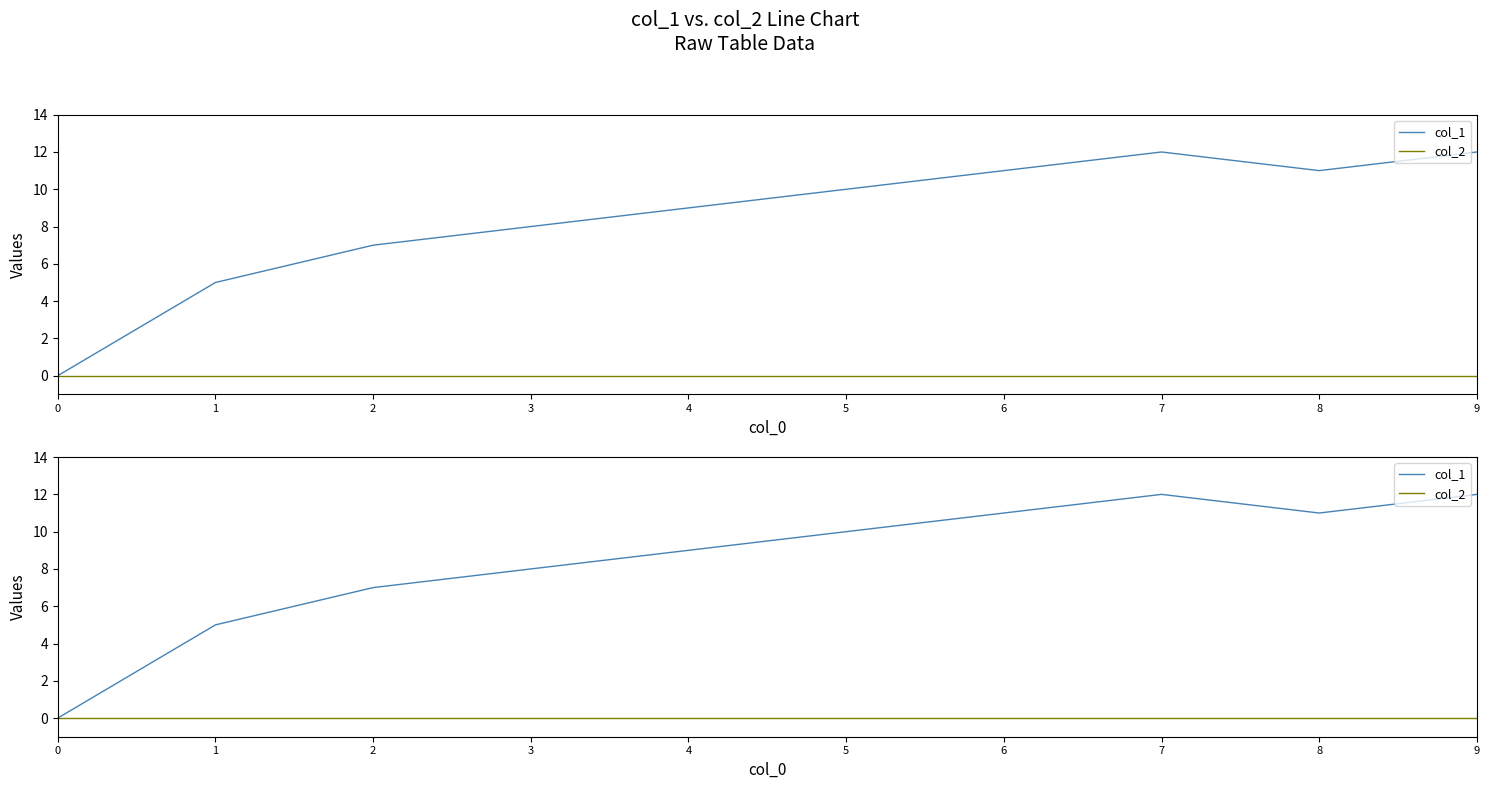

True or false: col_1 and col_2 intersect in this chart.

False